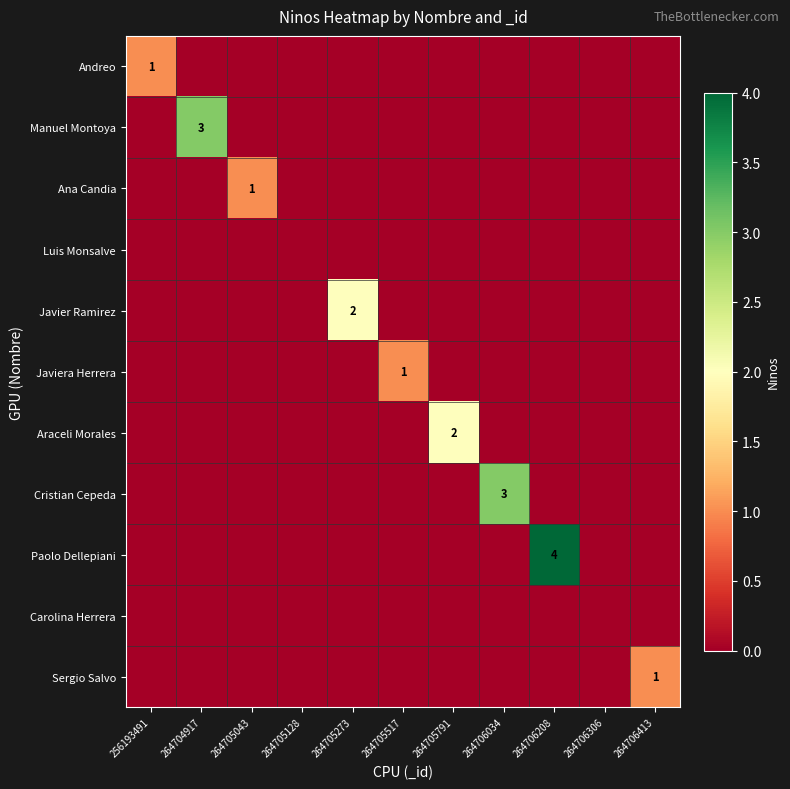

The Sergio Salvo series shows 0 at 264706413. True or false?

False